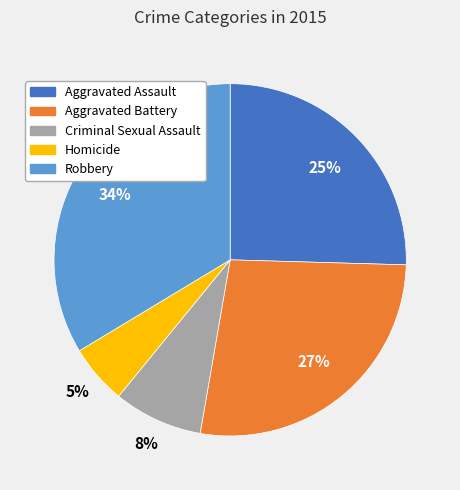

What percentage is the Aggravated Assault slice, to the nearest percent?

25%